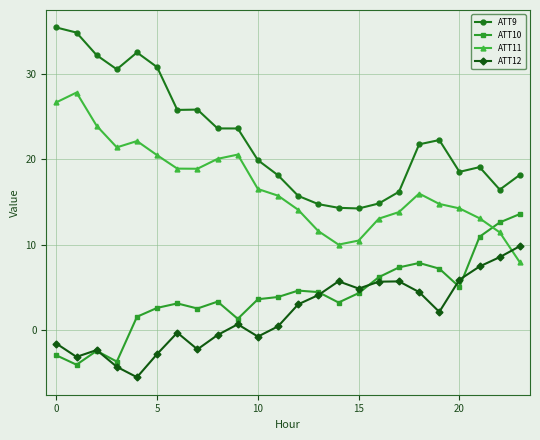

Which series has the widest spread of values?

ATT9